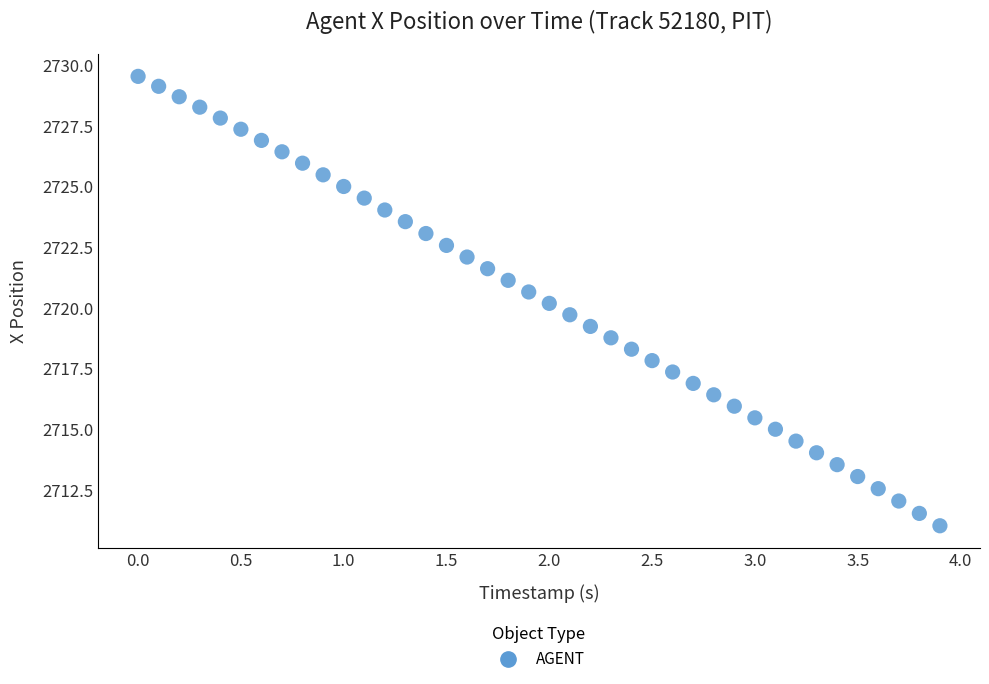

What is the range of Y values (max minus min)?

18.5